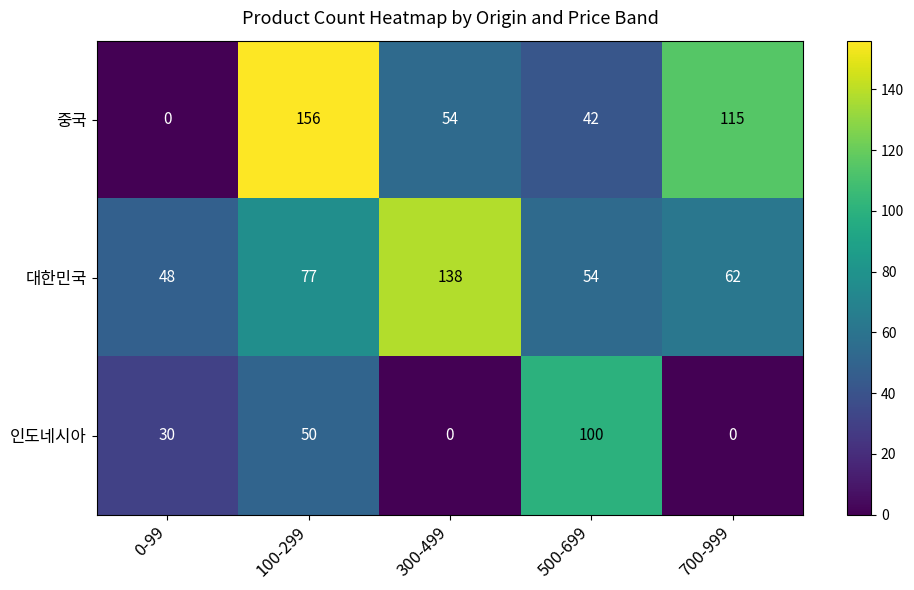

Reading left to right, what are all the values shown in this chart?

중국: 0	156	54	42	115
대한민국: 48	77	138	54	62
인도네시아: 30	50	0	100	0